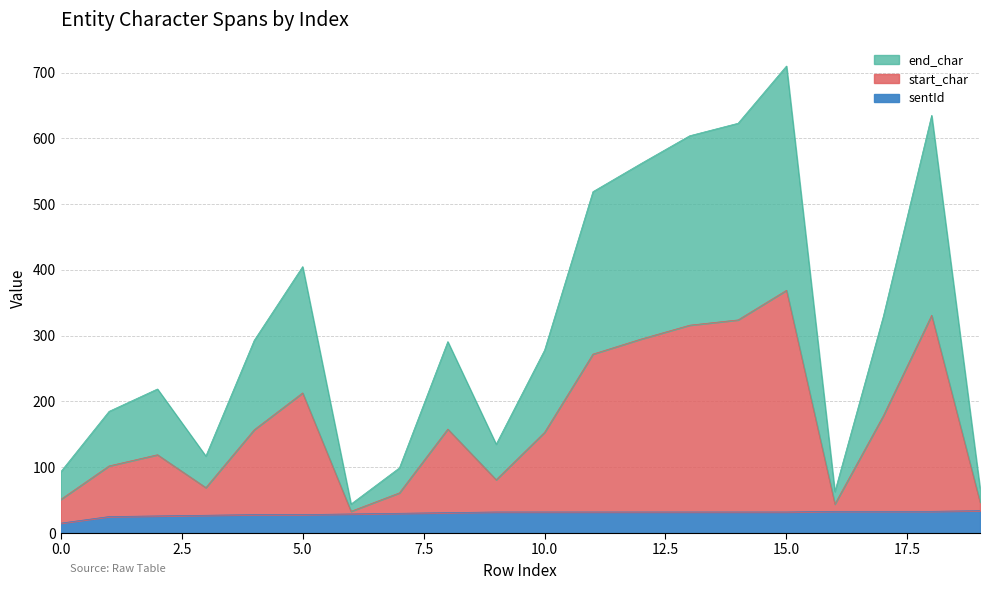

At which label does start_char first exceed 157?

5